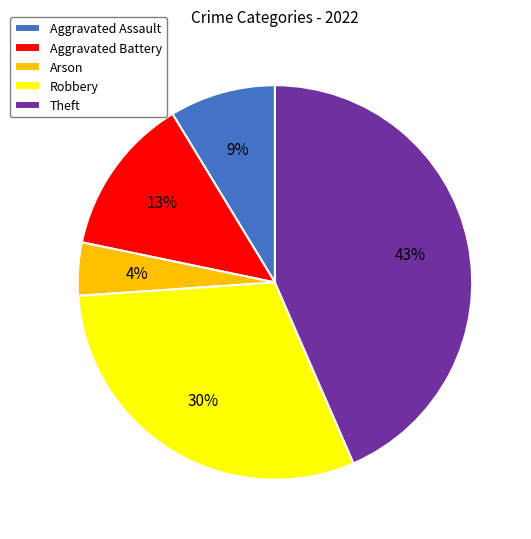

Which slice is the largest?

Theft